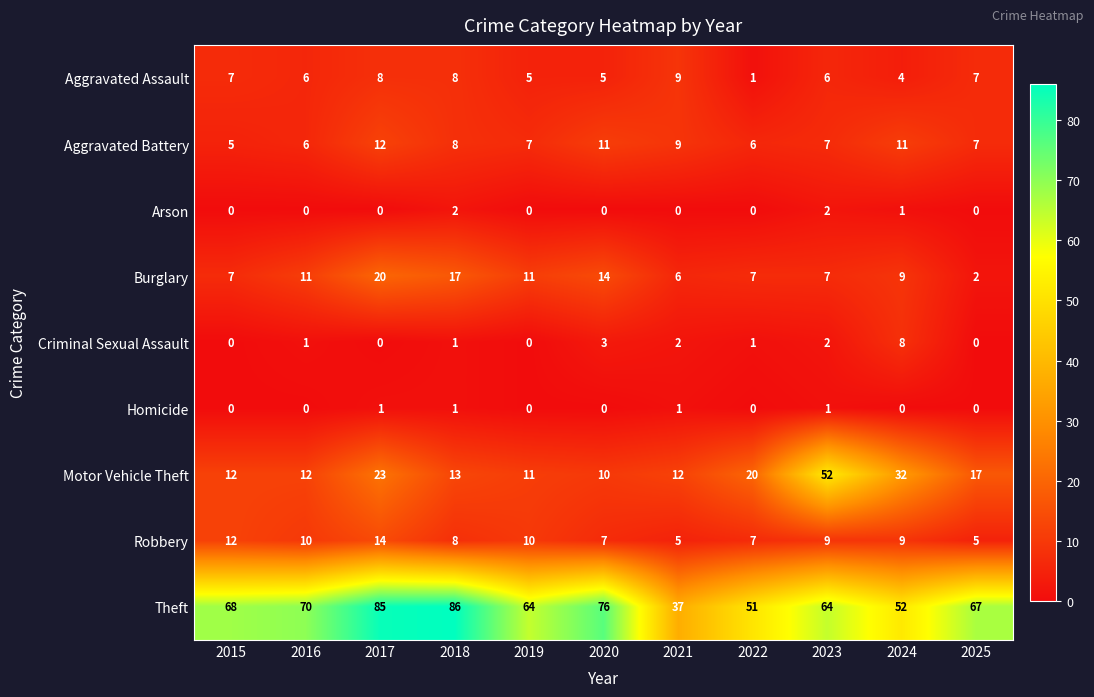

What is the maximum value shown in the chart?

86